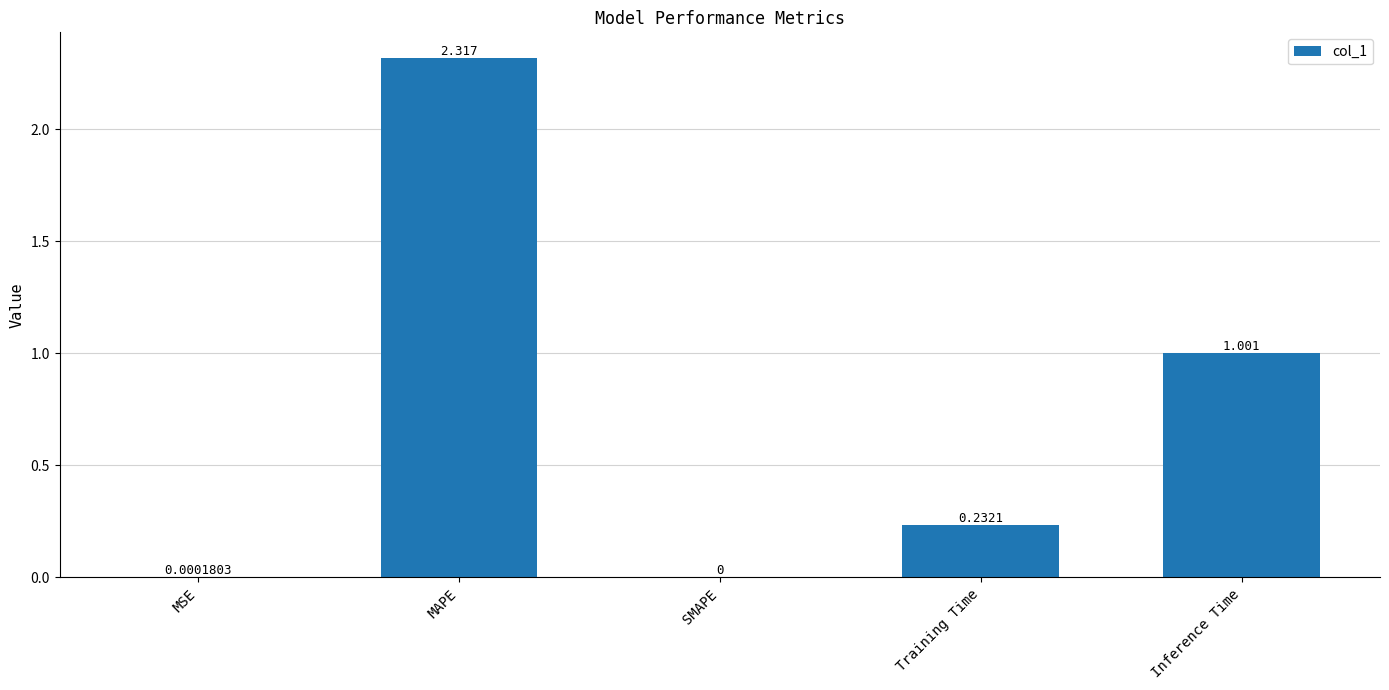

Count the number of categories in the chart.

5